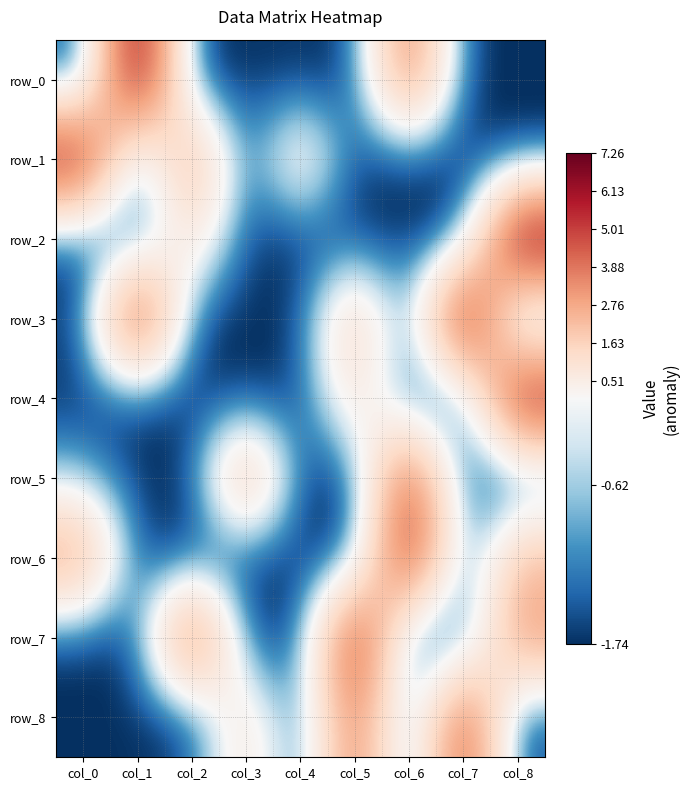

What is the difference between the maximum and minimum values in the row_0 series?

9.0